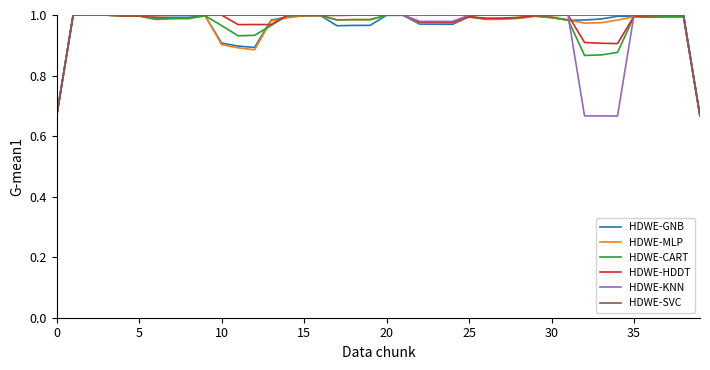

How many series are shown in this chart?

6